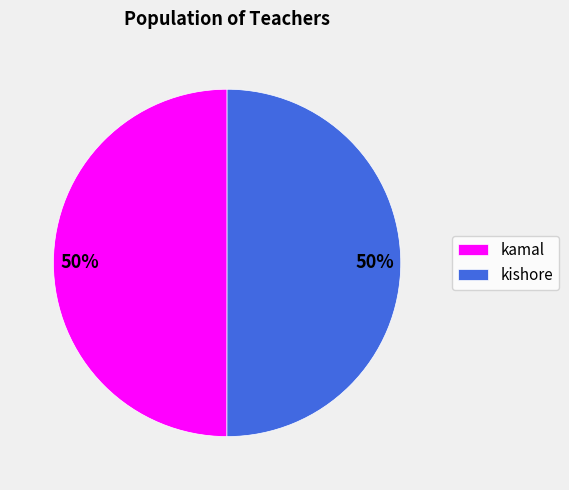

To the nearest percent, what is the average slice percentage?

50%